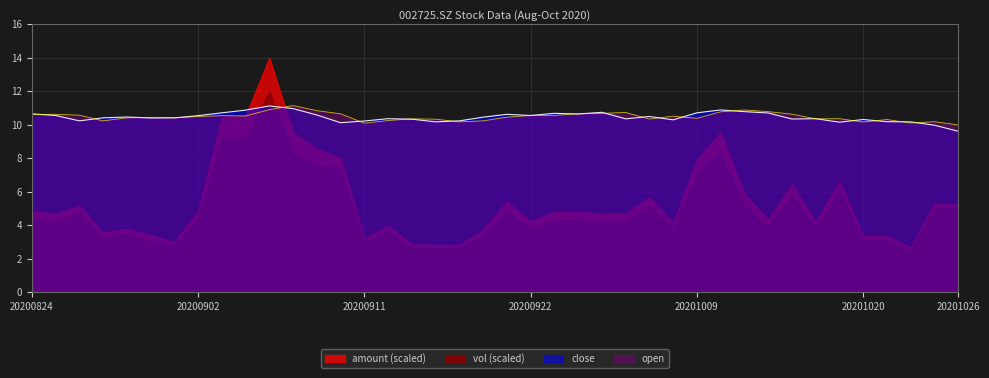

List the labels in order of open value, largest first.

20200908, 20200907, 20201013, 20200909, 20201014, 20201012, 20200928, 20200925, 20200910, 20200924, 20201015, 20200825, 20200824, 20200826, 20200923, 20200922, 20200903, 20200904, 20200930, 20200902, 20200921, 20200831, 20200828, 20200901, 20201009, 20201019, 20200915, 20201016, 20200929, 20200916, 20201021, 20200914, 20200827, 20200918, 20201023, 20200917, 20201020, 20201022, 20200911, 20201026